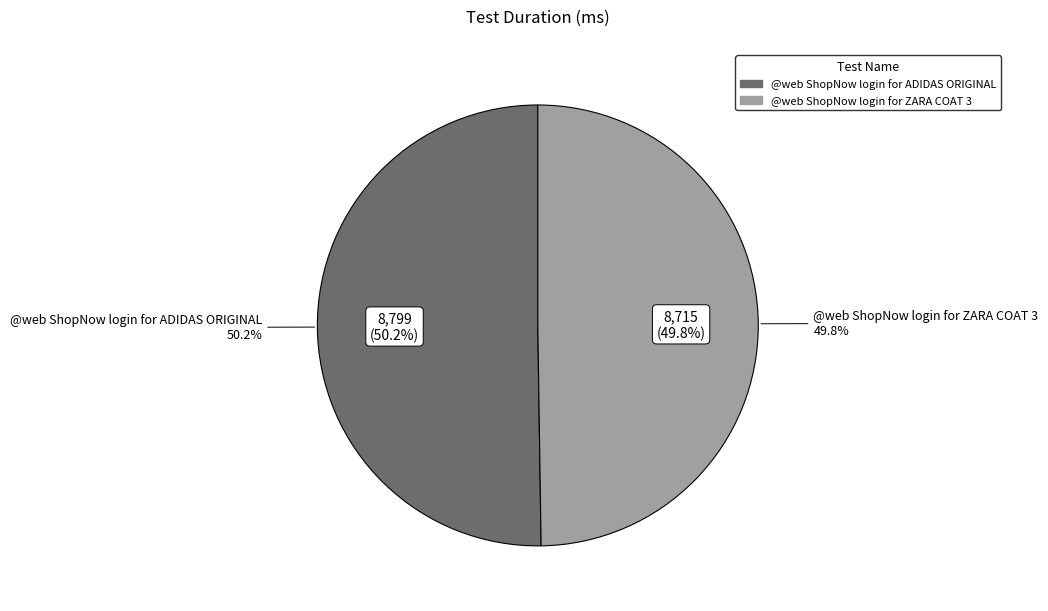

The @web ShopNow login for ZARA COAT 3 slice represents 50% of the pie. True or false?

True